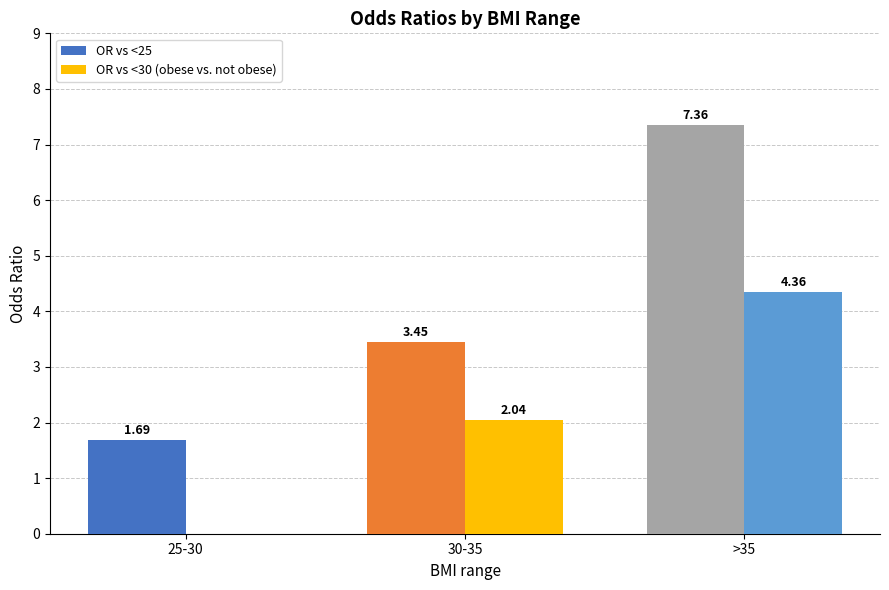

What is the maximum value shown in the chart?

7.4